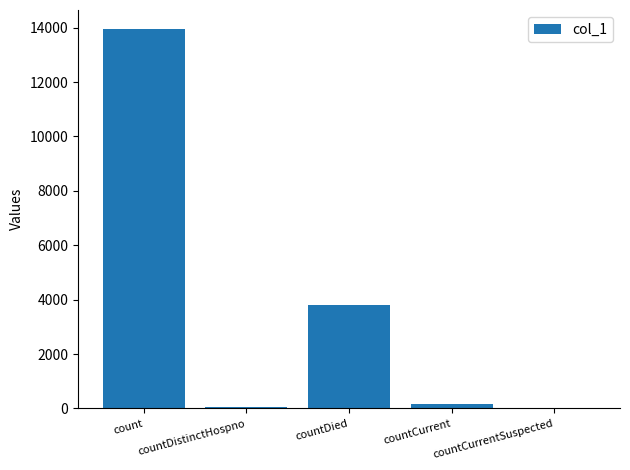

The value at count is 18167. True or false?

False